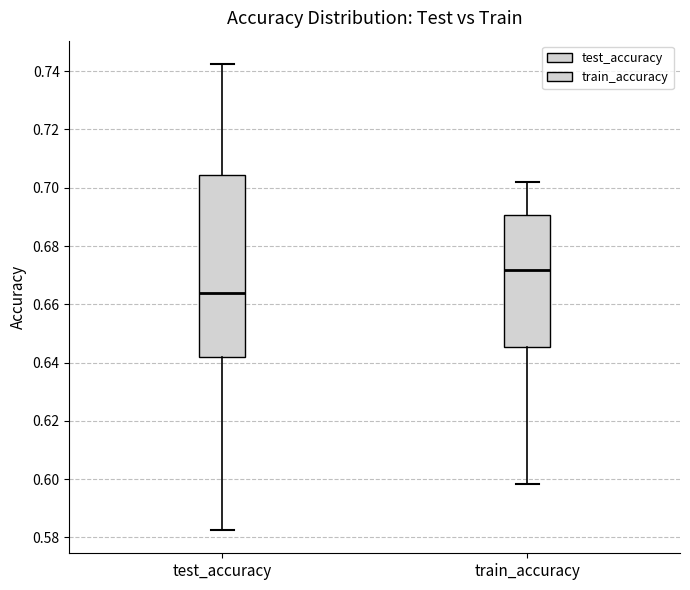

Which box is the tallest, from its lower edge to its upper edge?

test_accuracy